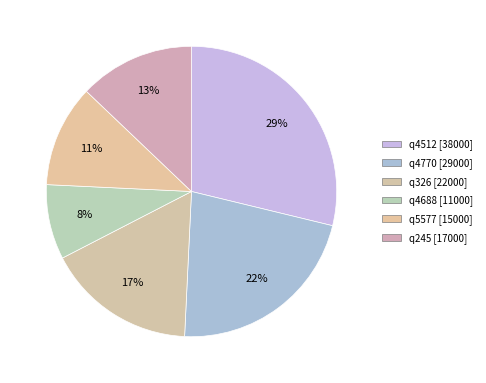

True or false: q326 accounts for 7% of the total.

False